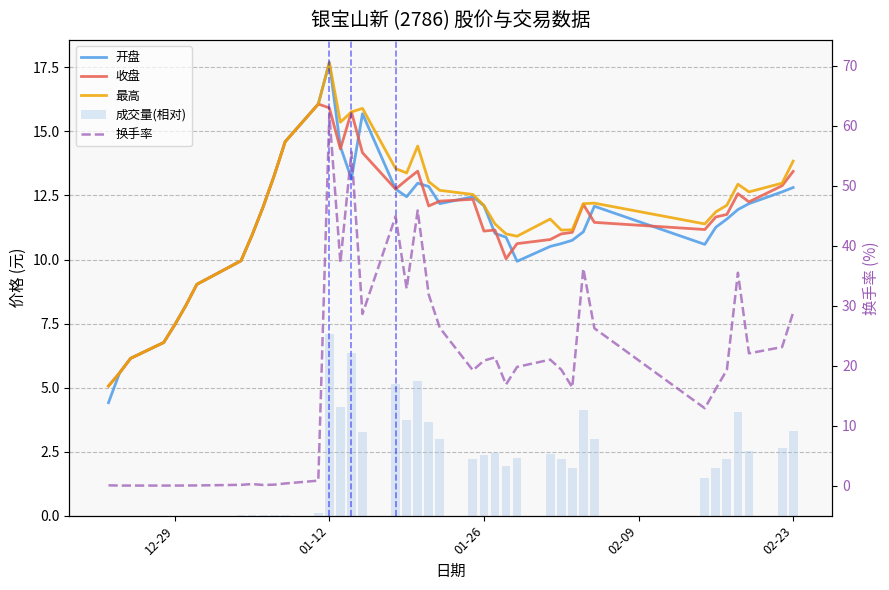

True or false: 开盘 has a value of 2.6 at 26.

False